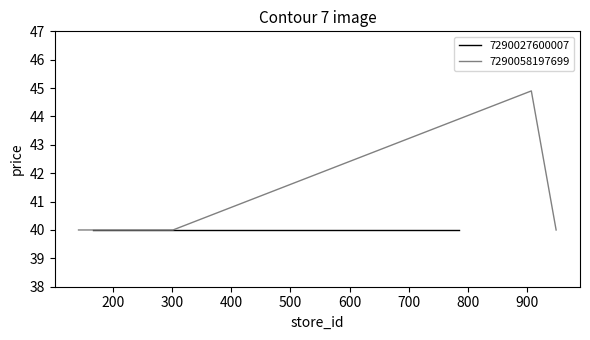

True or false: 7290058197699 has more than 2 interior local peaks.

False